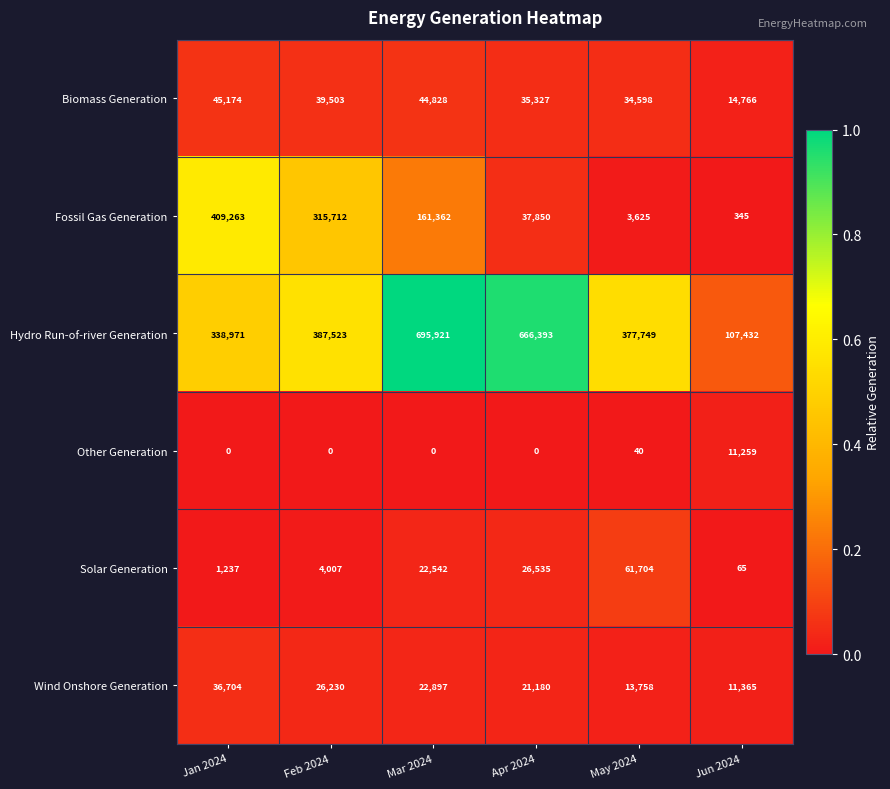

At which label does Biomass Generation first exceed 39503?

Jan 2024